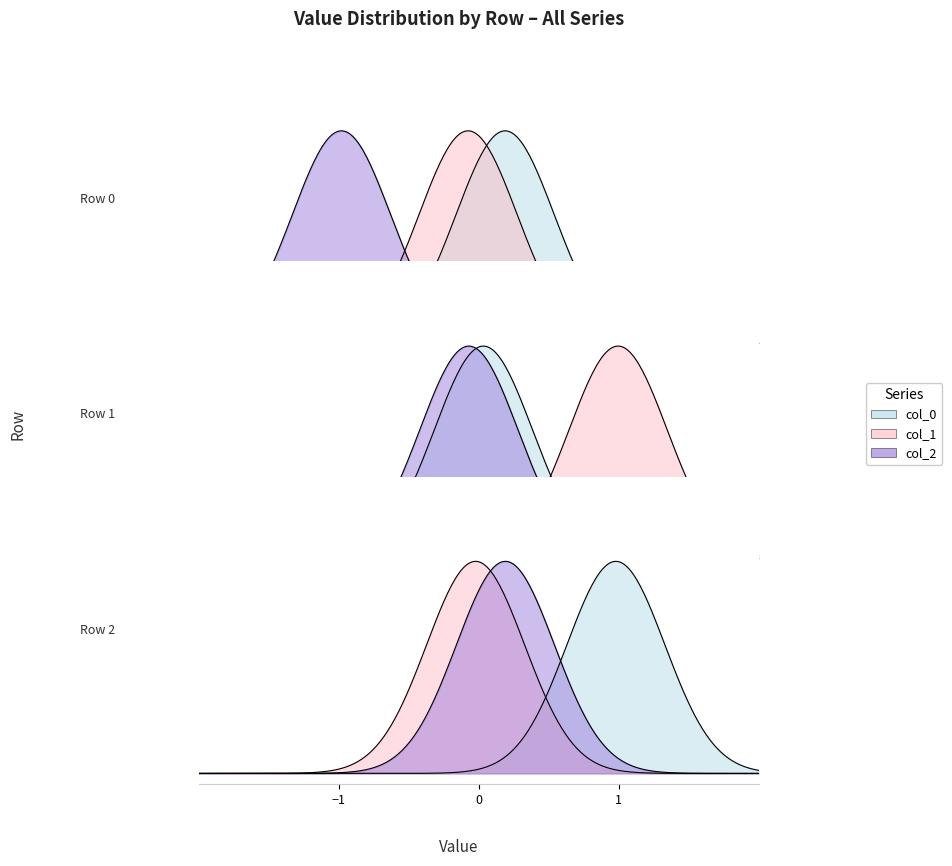

Does the chart display data point markers on the line(s)?

No